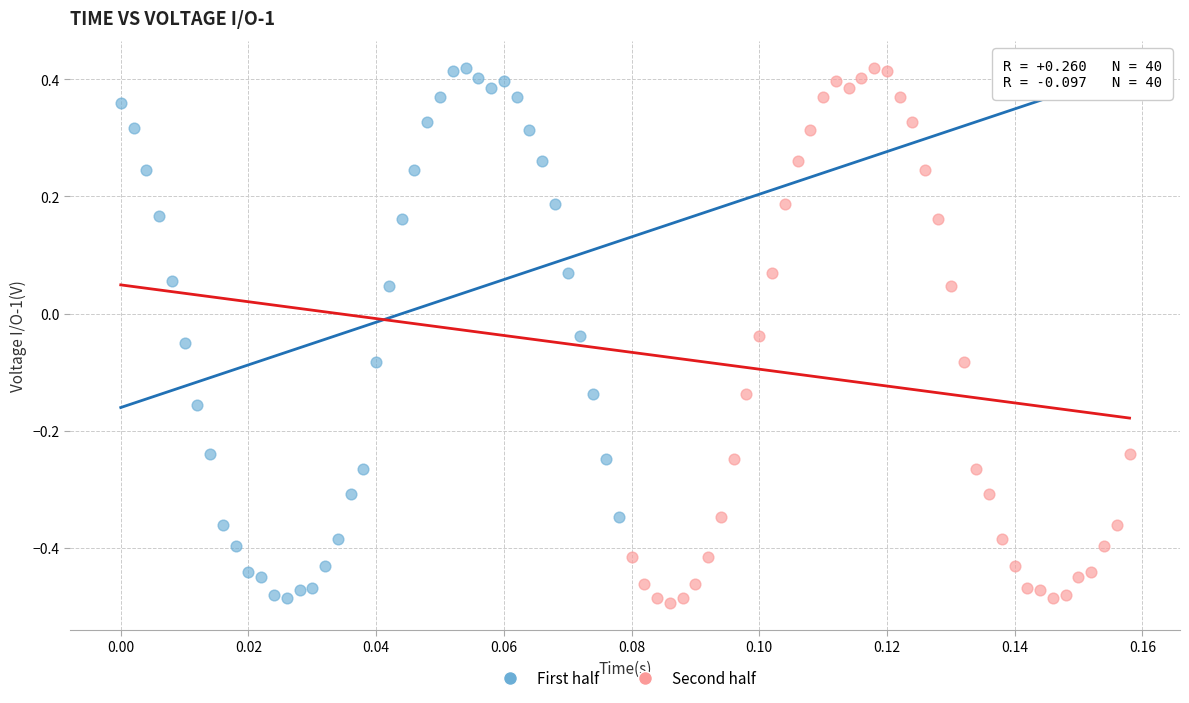

Which series has the largest Y range (max minus min)?

Second half